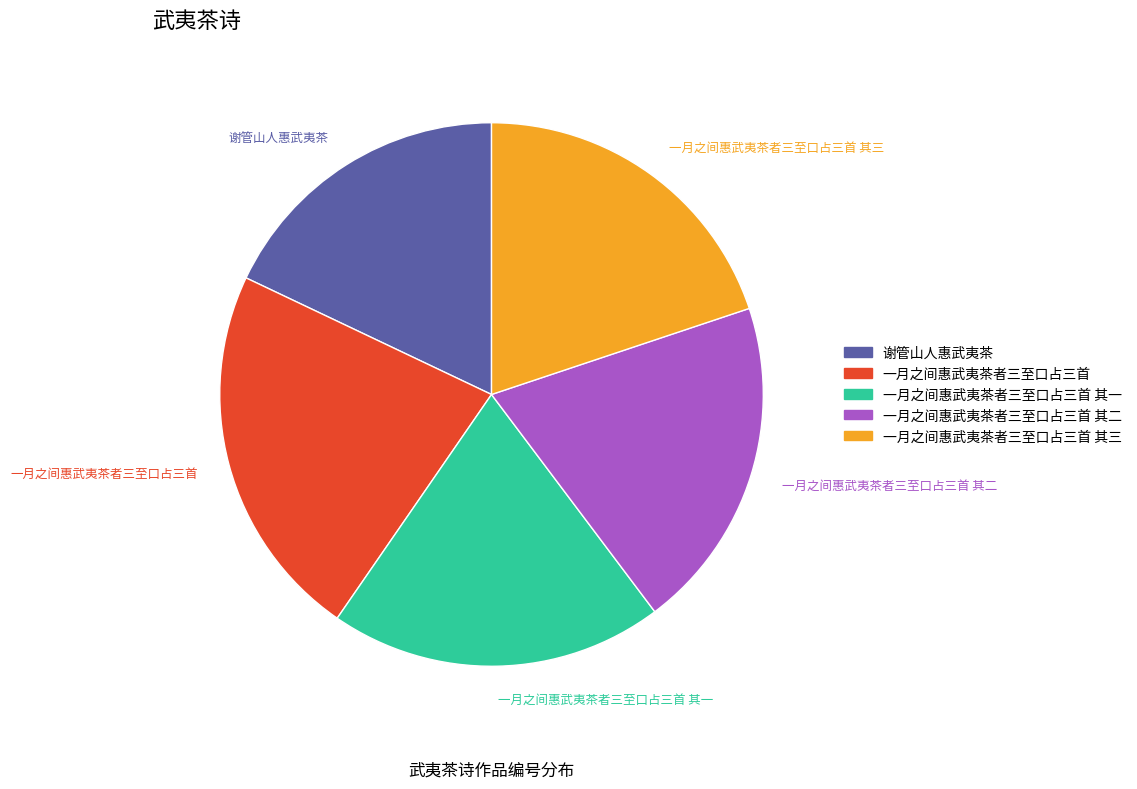

To the nearest percent, what is the difference between the 一月之间惠武夷茶者三至口占三首 其一 and 谢管山人惠武夷茶 slice percentages?

2%